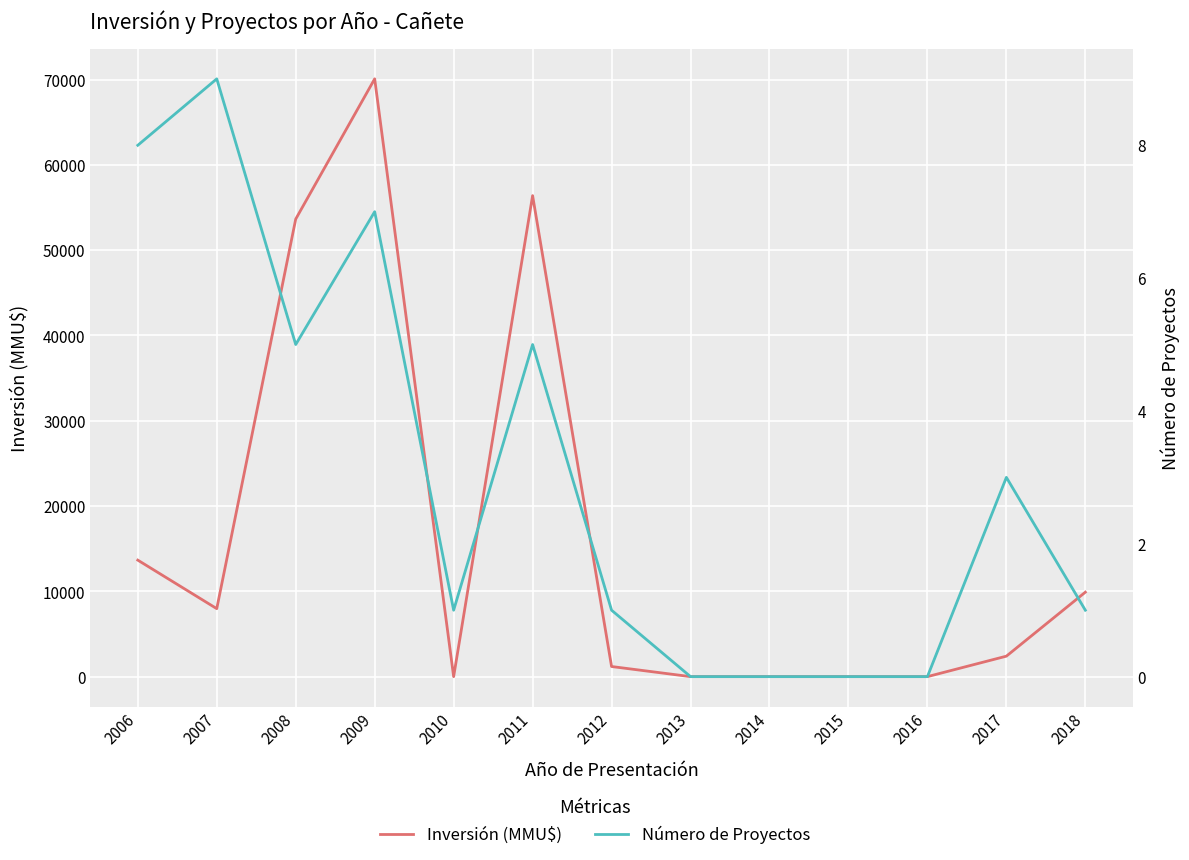

What is the total value across all series at 2011?

56405